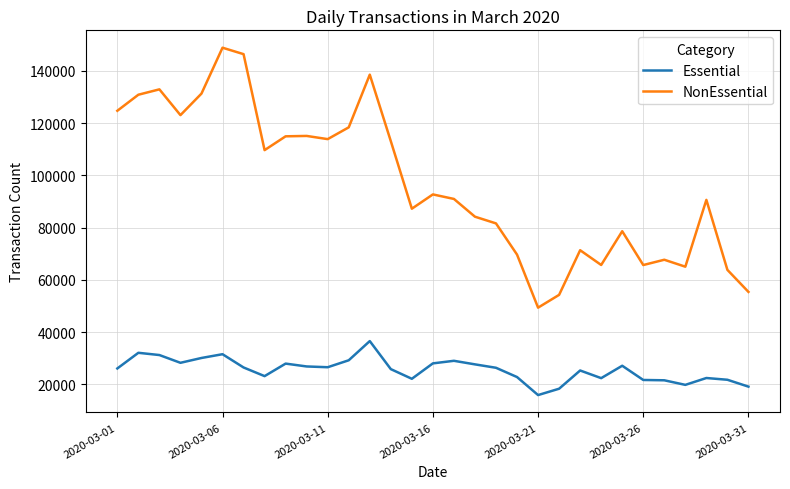

How many series are shown in this chart?

2